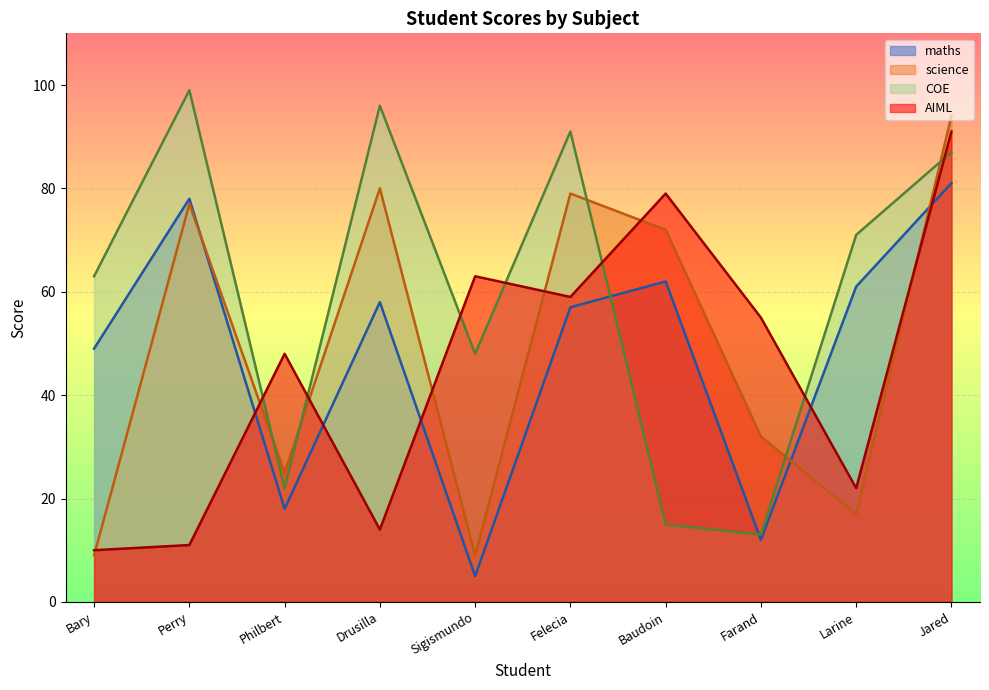

Reading left to right, transcribe all the data shown in this chart.

maths: 49	78	18	58	5	57	62	12	61	81
science: 9	77	25	80	9	79	72	32	17	94
COE: 63	99	22	96	48	91	15	13	71	87
AIML: 10	11	48	14	63	59	79	55	22	91